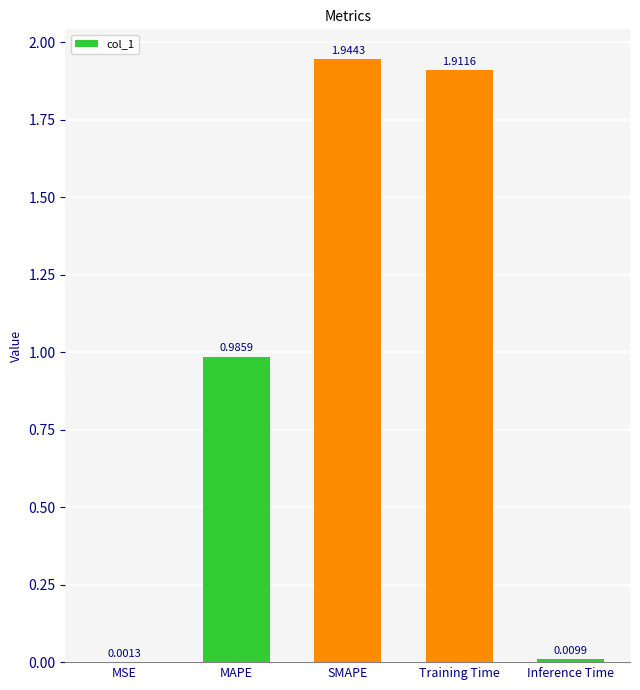

What is the sum of all values?

4.9